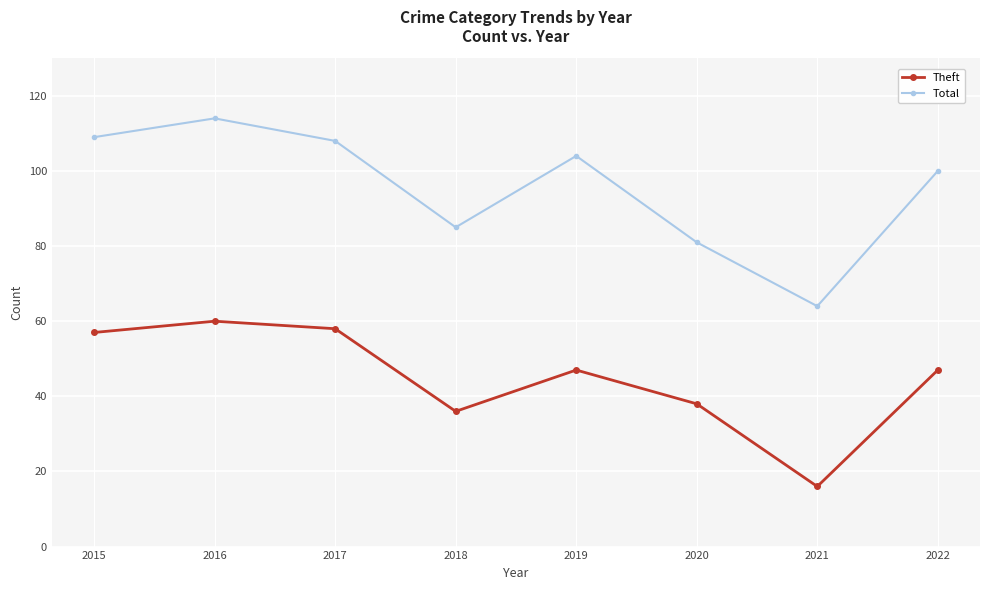

At 2019, list the series in order from smallest to largest.

Theft, Total